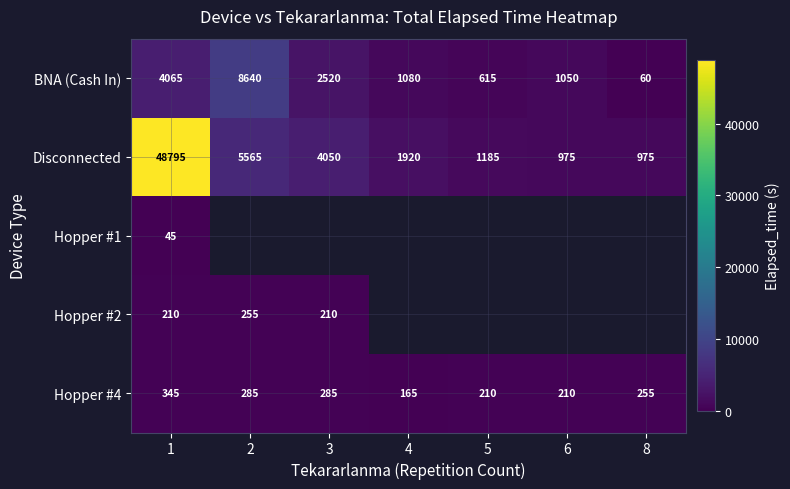

Read the BNA (Cash In) value at 8.

60